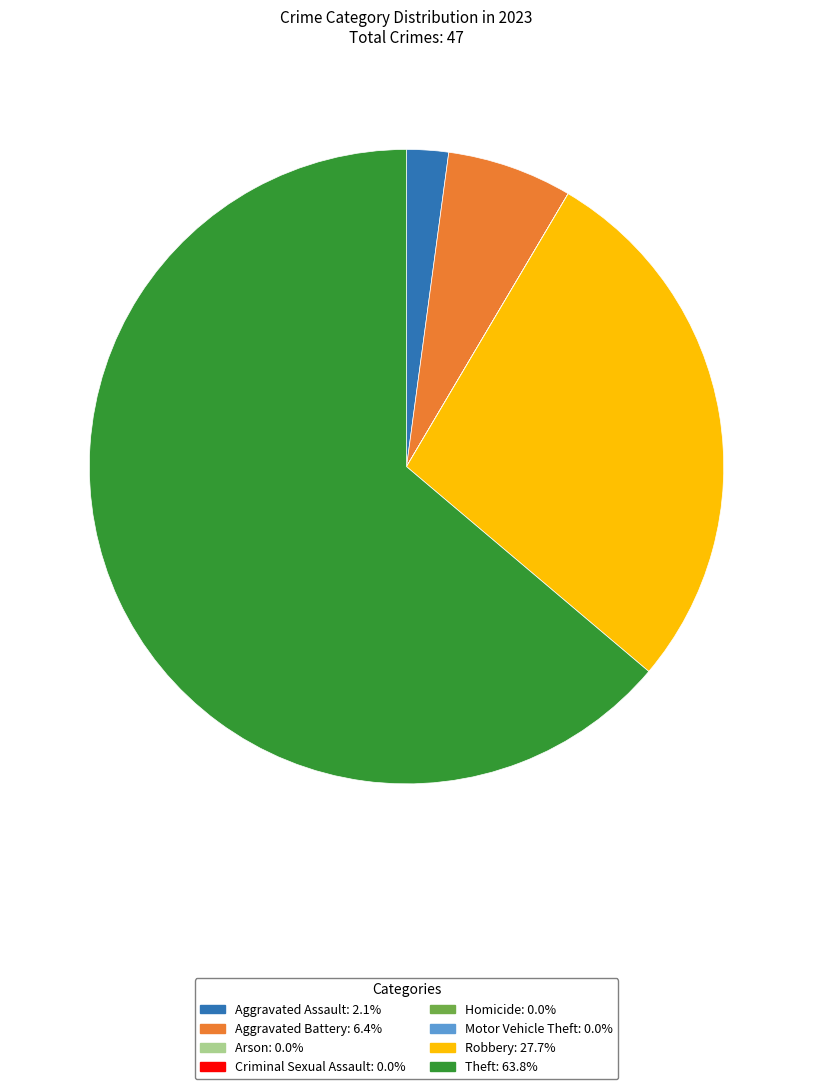

Combined, do Aggravated Battery: 6.4% and Robbery: 27.7% account for over 50%?

No